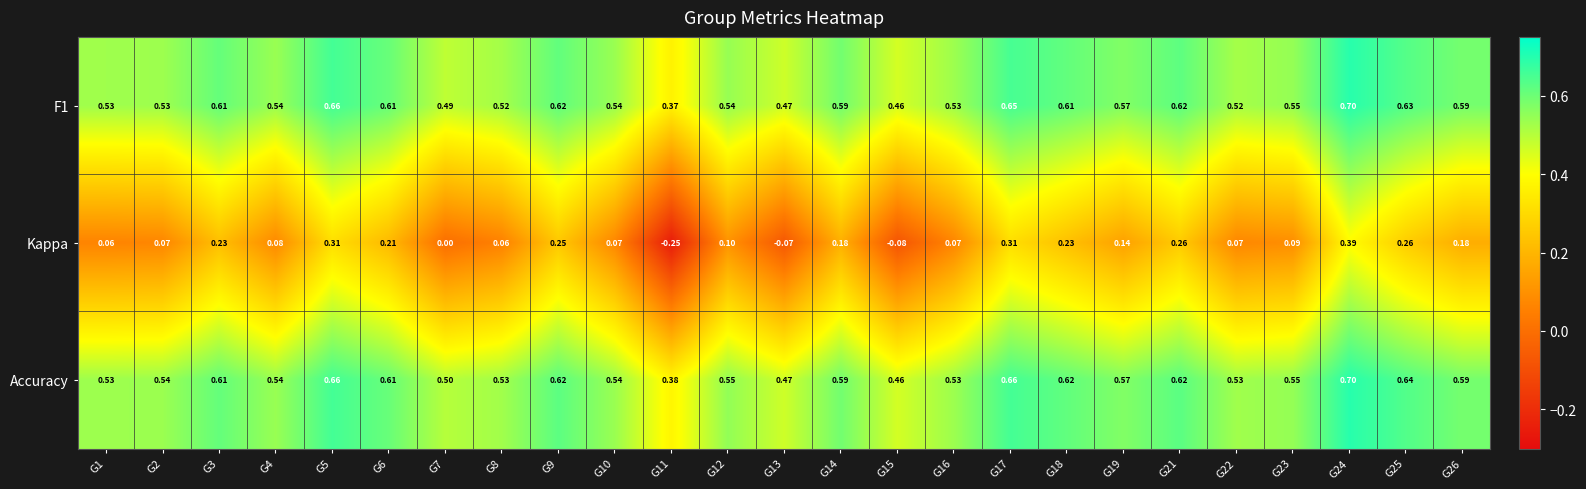

Which series changed the most between G1 and G23?

Kappa